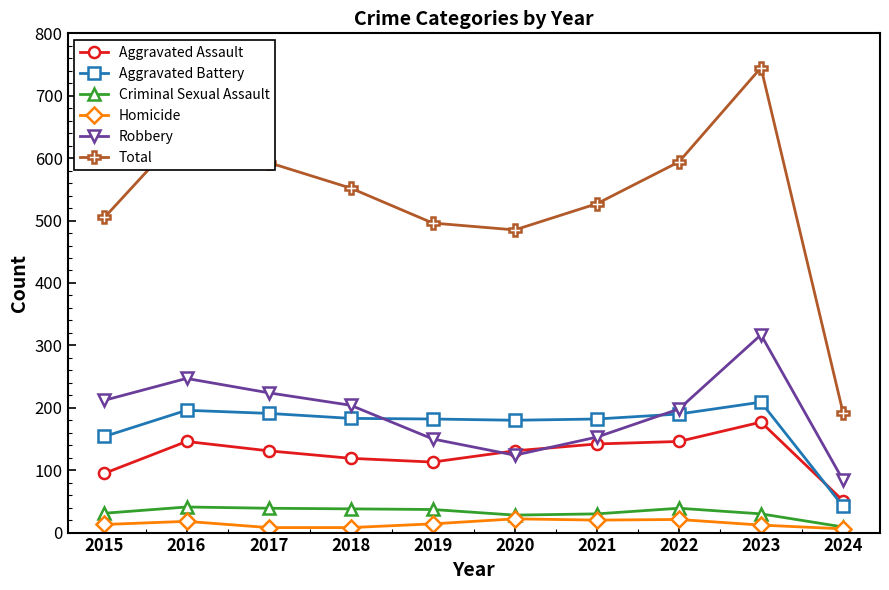

At how many categories does at least one series exceed 322?

9